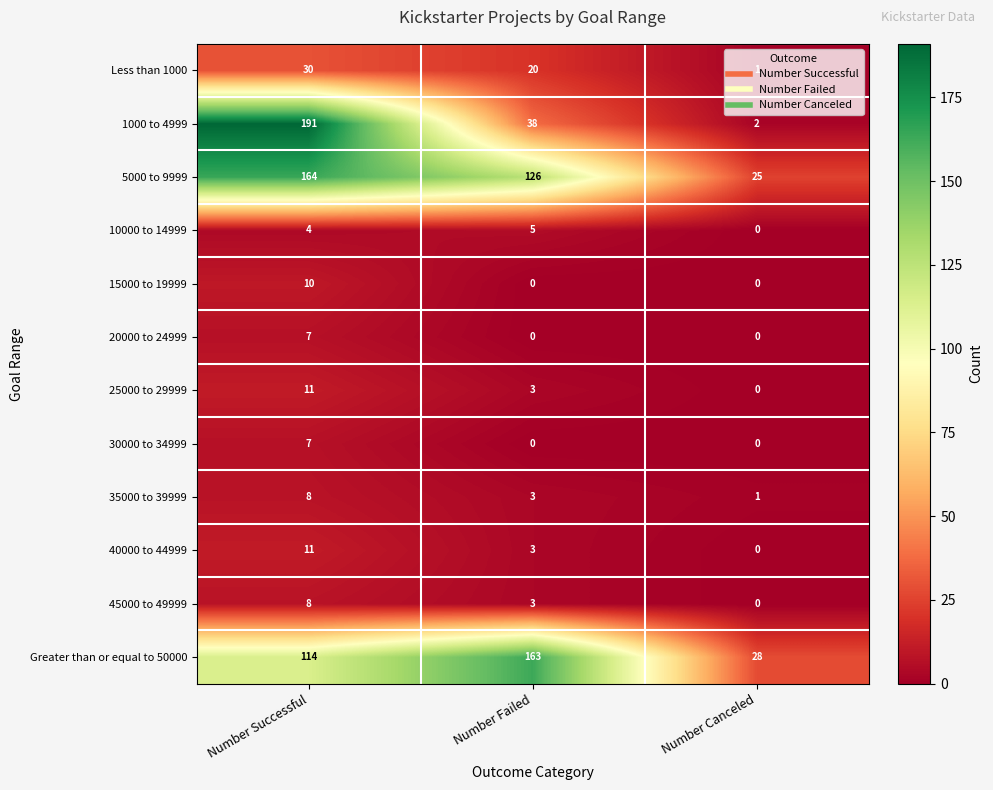

What is the total value across all series at Number Failed?

364